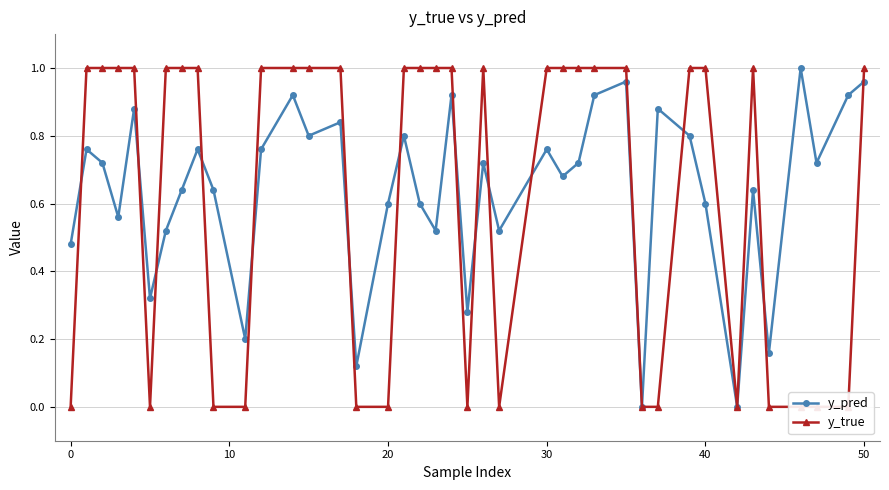

What is the difference between the second highest and second lowest values in the y_pred series?

1.0